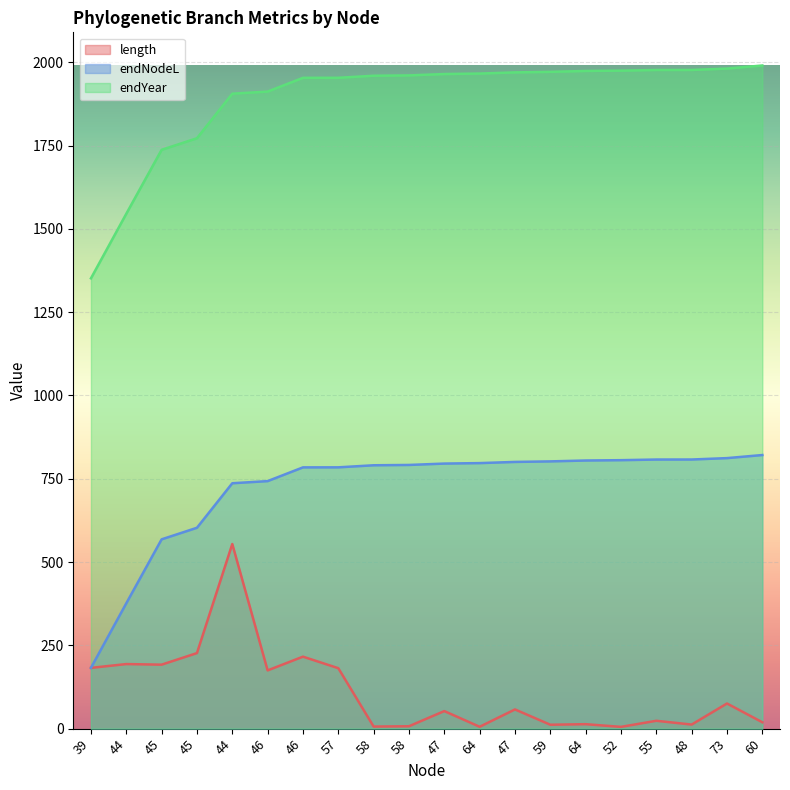

Reading left to right, extract all data points from this chart.

length: 39=182.4	44=193.8	45=192.0	45=226.7	44=554.1	46=174.8	46=216.0	57=181.4	58=6.2	58=7.1	47=52.7	64=5.6	47=57.6	59=11.7	64=13.3	52=5.3	55=23.5	48=12.2	73=75.4	60=19.1
endNodeL: 39=182.4	44=376.1	45=568.1	45=602.9	44=736.5	46=742.9	46=784.1	57=784.2	58=790.4	58=791.4	47=795.5	64=796.9	47=800.5	59=802.1	64=804.7	52=805.7	55=807.7	48=807.7	73=811.9	60=821.2
endYear: 39=1351.5	44=1545.3	45=1737.3	45=1772.0	44=1905.7	46=1912.0	46=1953.3	57=1953.4	58=1959.6	58=1960.5	47=1964.7	64=1966.1	47=1969.6	59=1971.3	64=1973.9	52=1974.9	55=1976.8	48=1976.9	73=1981.1	60=1990.3